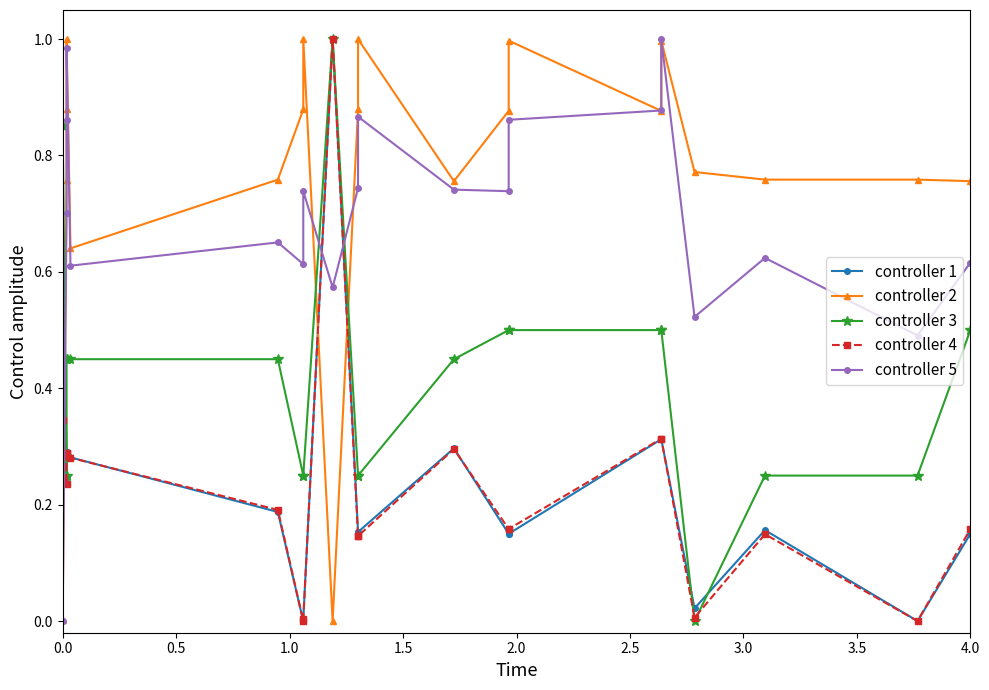

How many interior local valleys does the controller 3 series have?

2